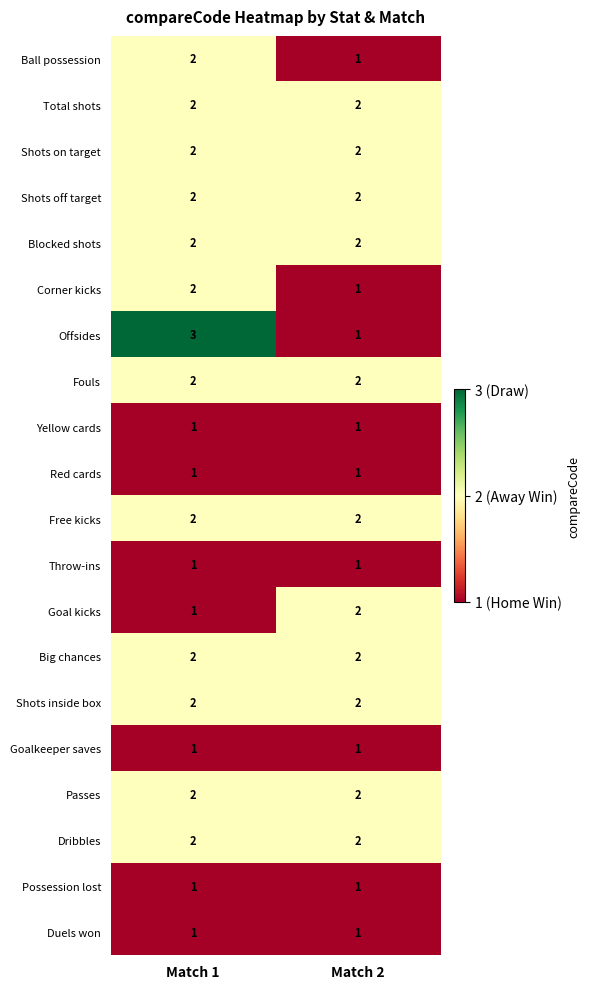

At which category is the sum across all series the highest?

Match 1